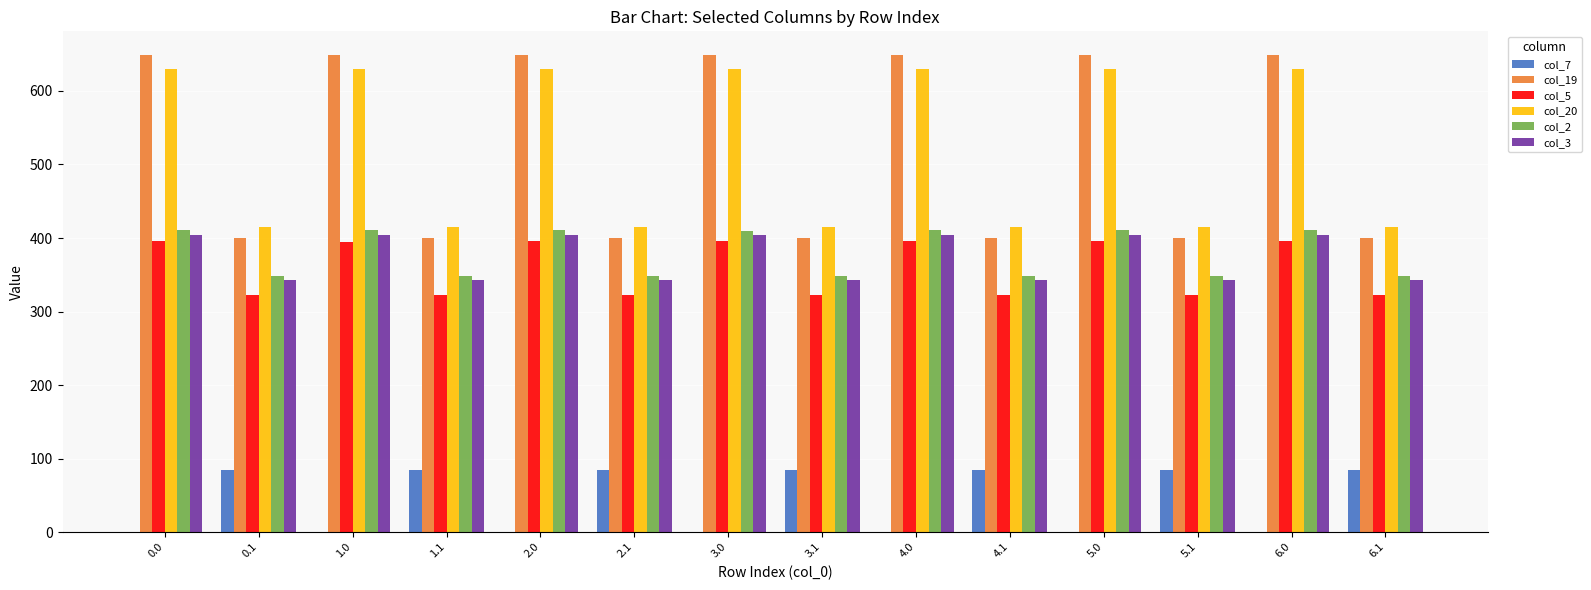

How many data points does each series have?

14